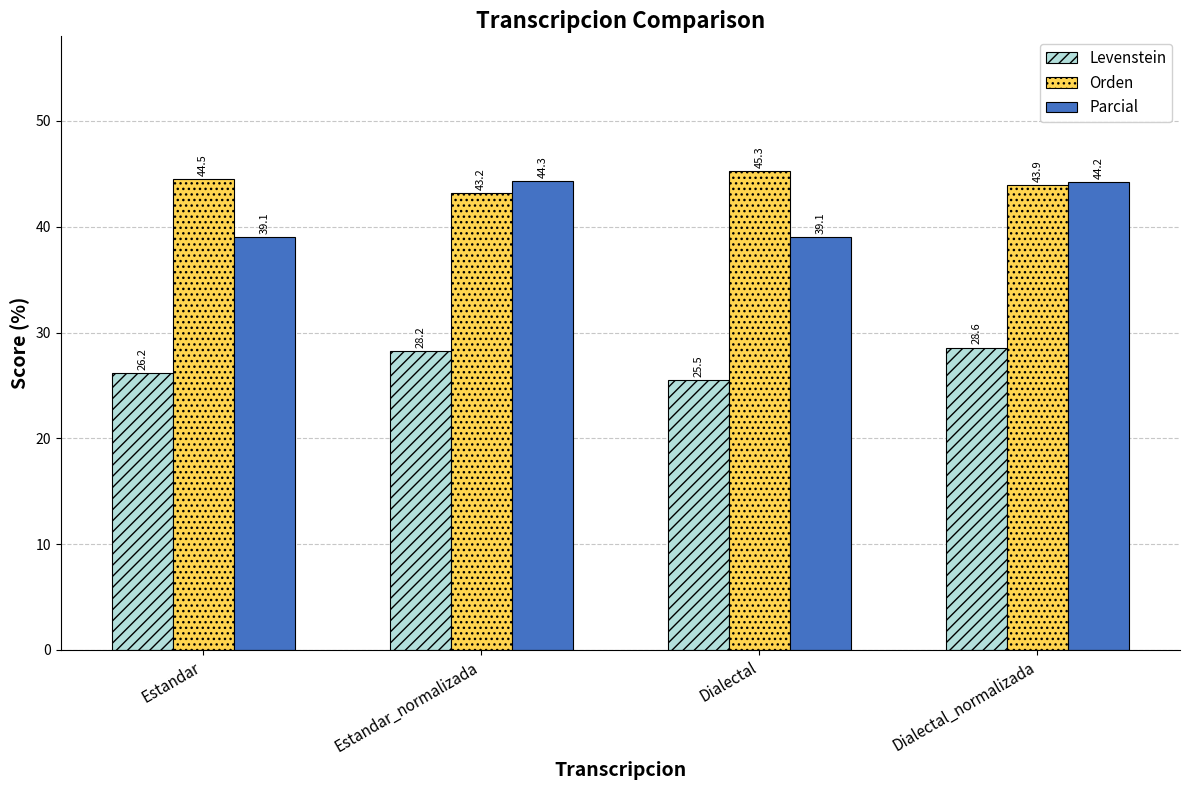

What are all the series names shown in the legend?

Levenstein, Orden, Parcial